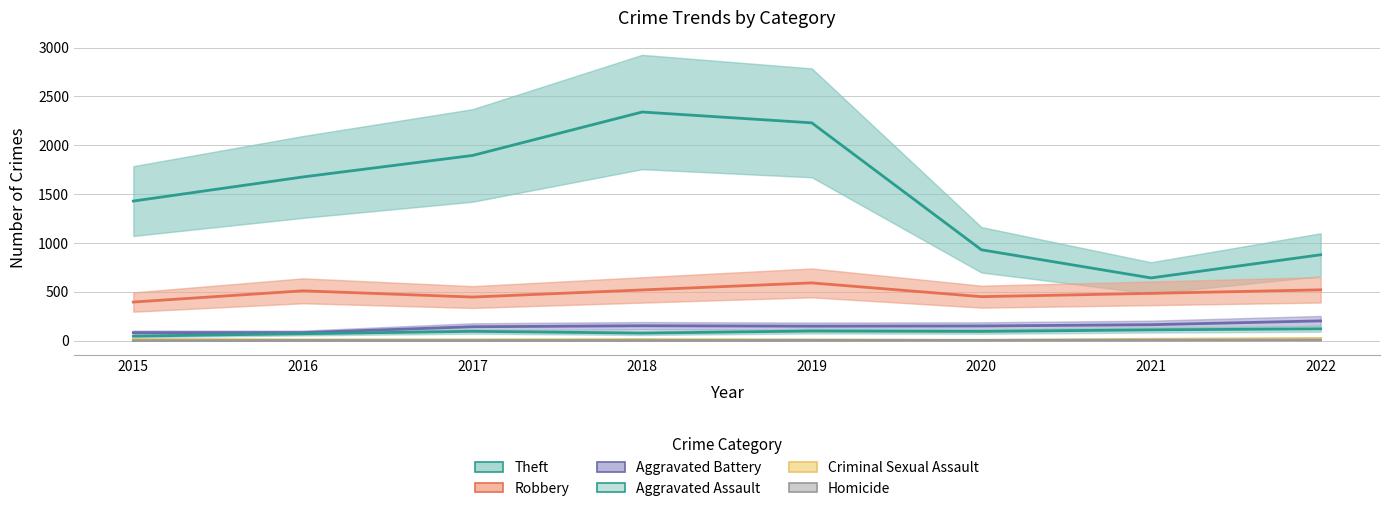

True or false: Criminal Sexual Assault and Aggravated Battery intersect in this chart.

False